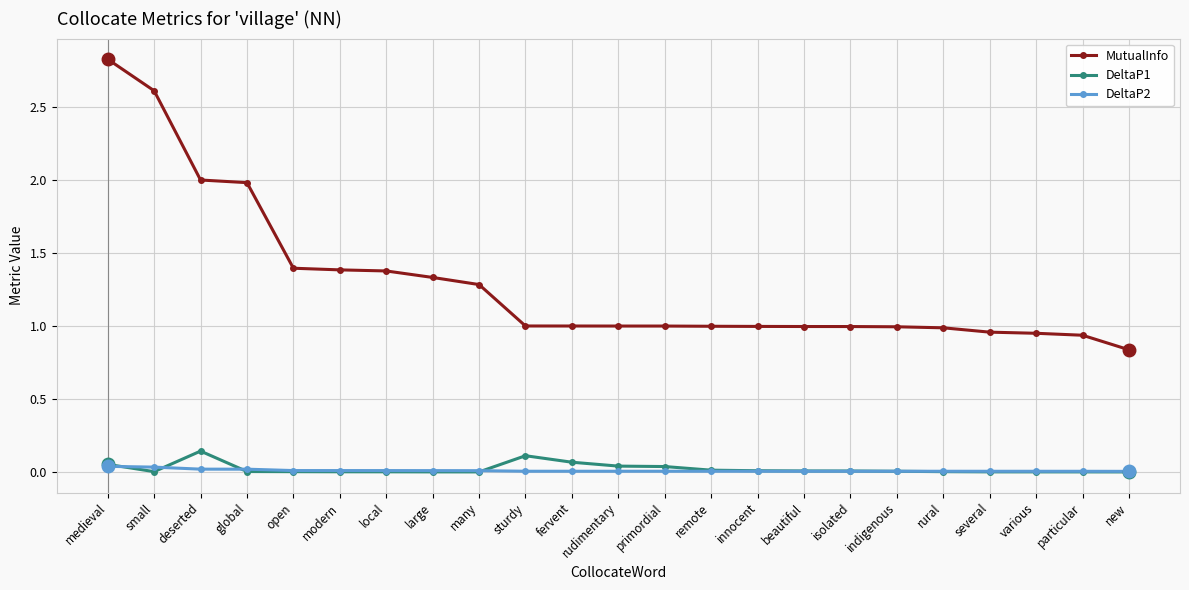

At which category does DeltaP1 reach its first local peak?

deserted